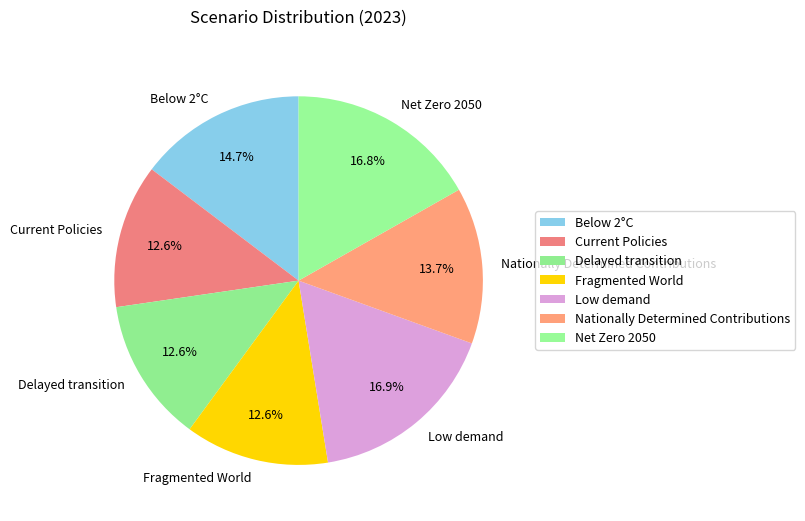

What portion of the pie excludes Current Policies?

87.4%